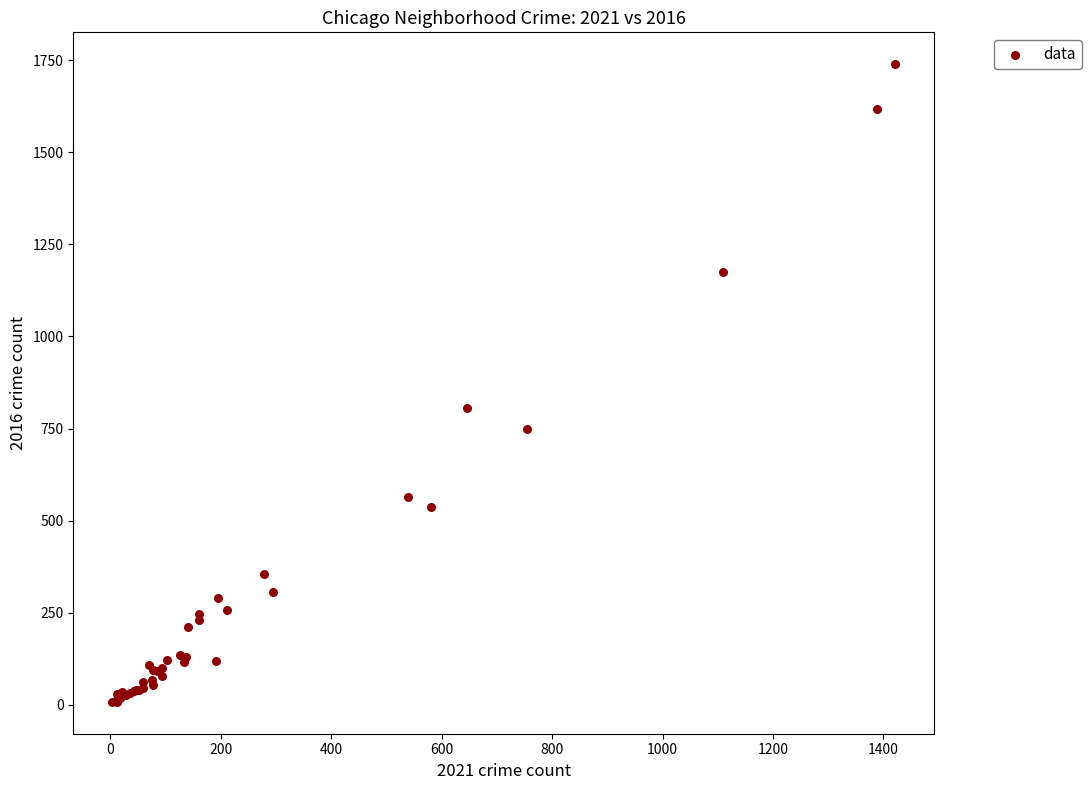

What Y value in the scatter plot is closest to 873?

807